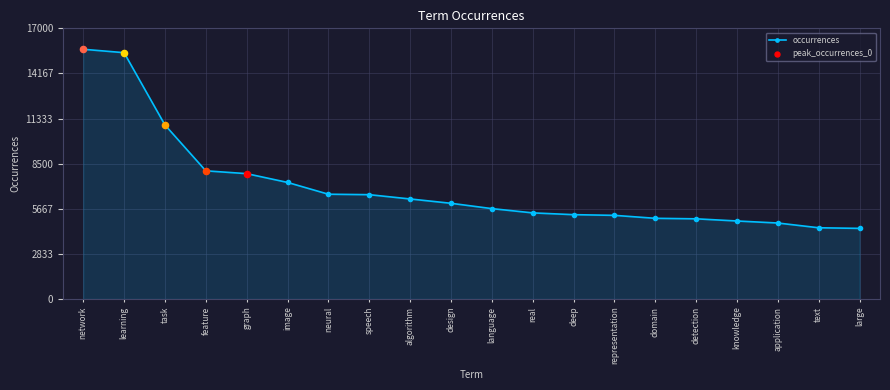

Which has a higher value, speech or feature?

feature